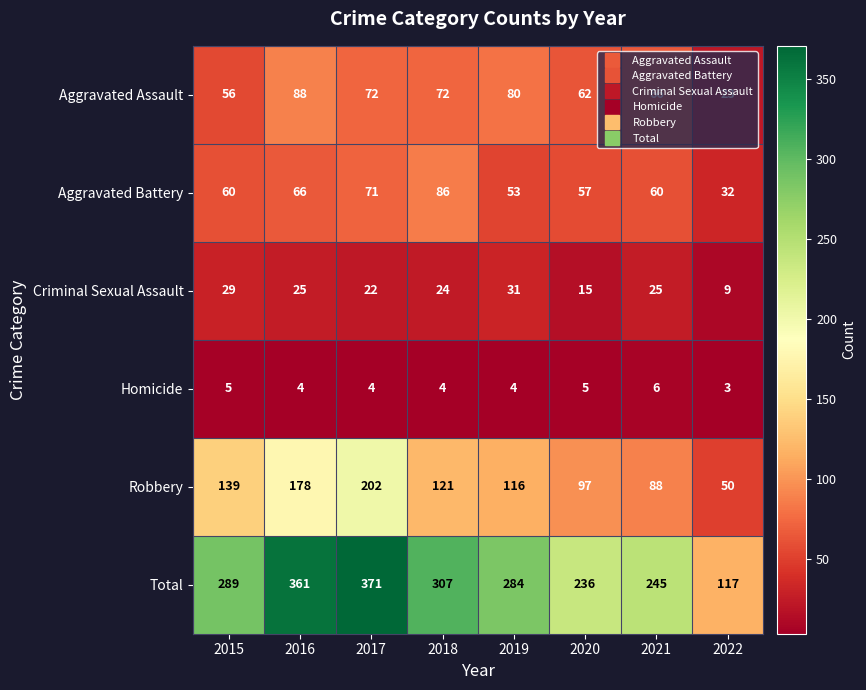

How many values in the Aggravated Battery series are below 60?

3